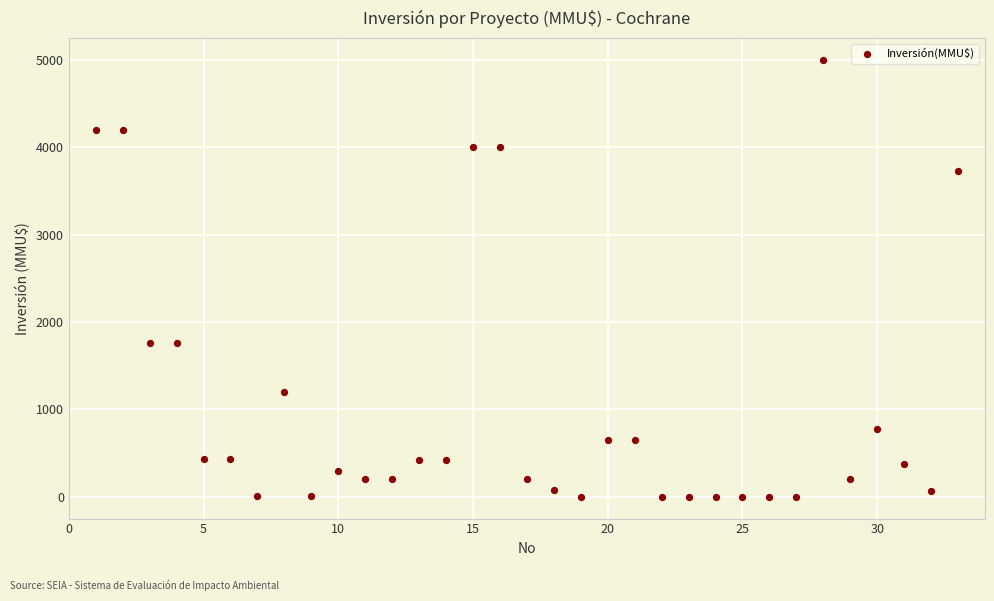

What is the range of Y values (max minus min)?

5000.0